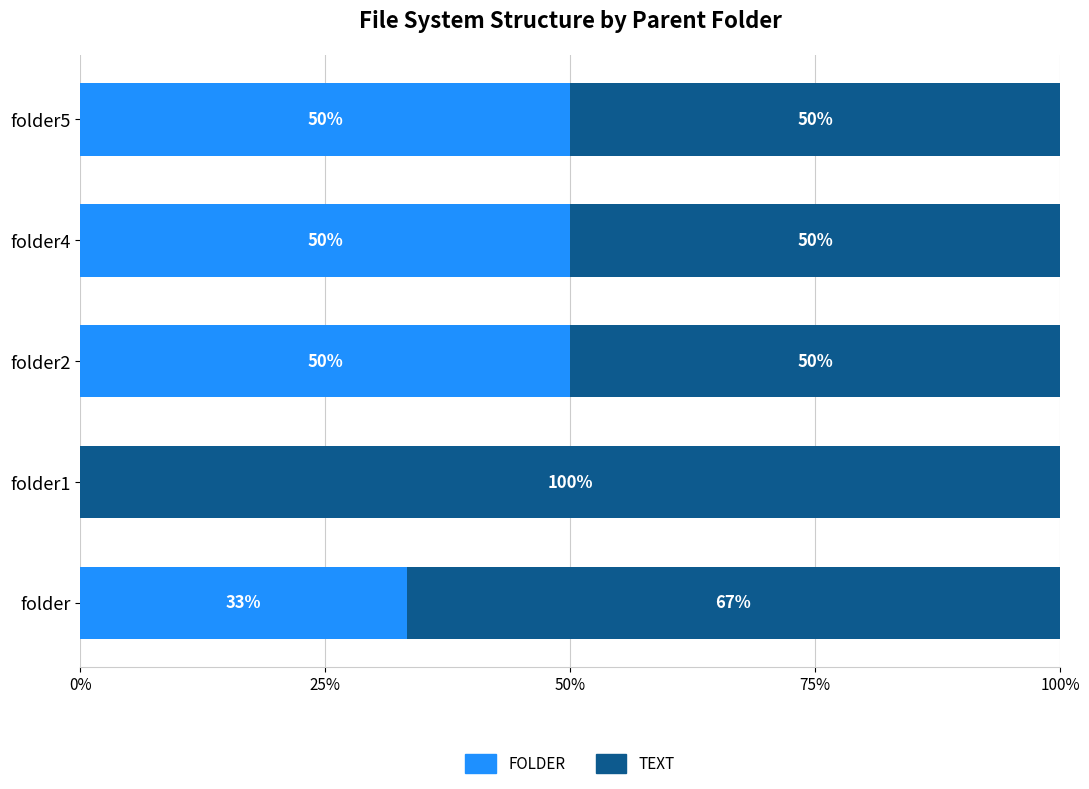

True or false: FOLDER has a value of 32.3 at folder2.

False